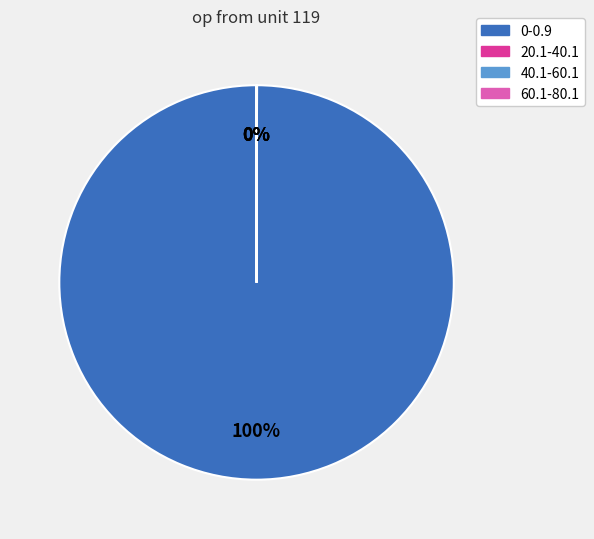

To the nearest percent, what portion does 0-0.9 represent?

100%